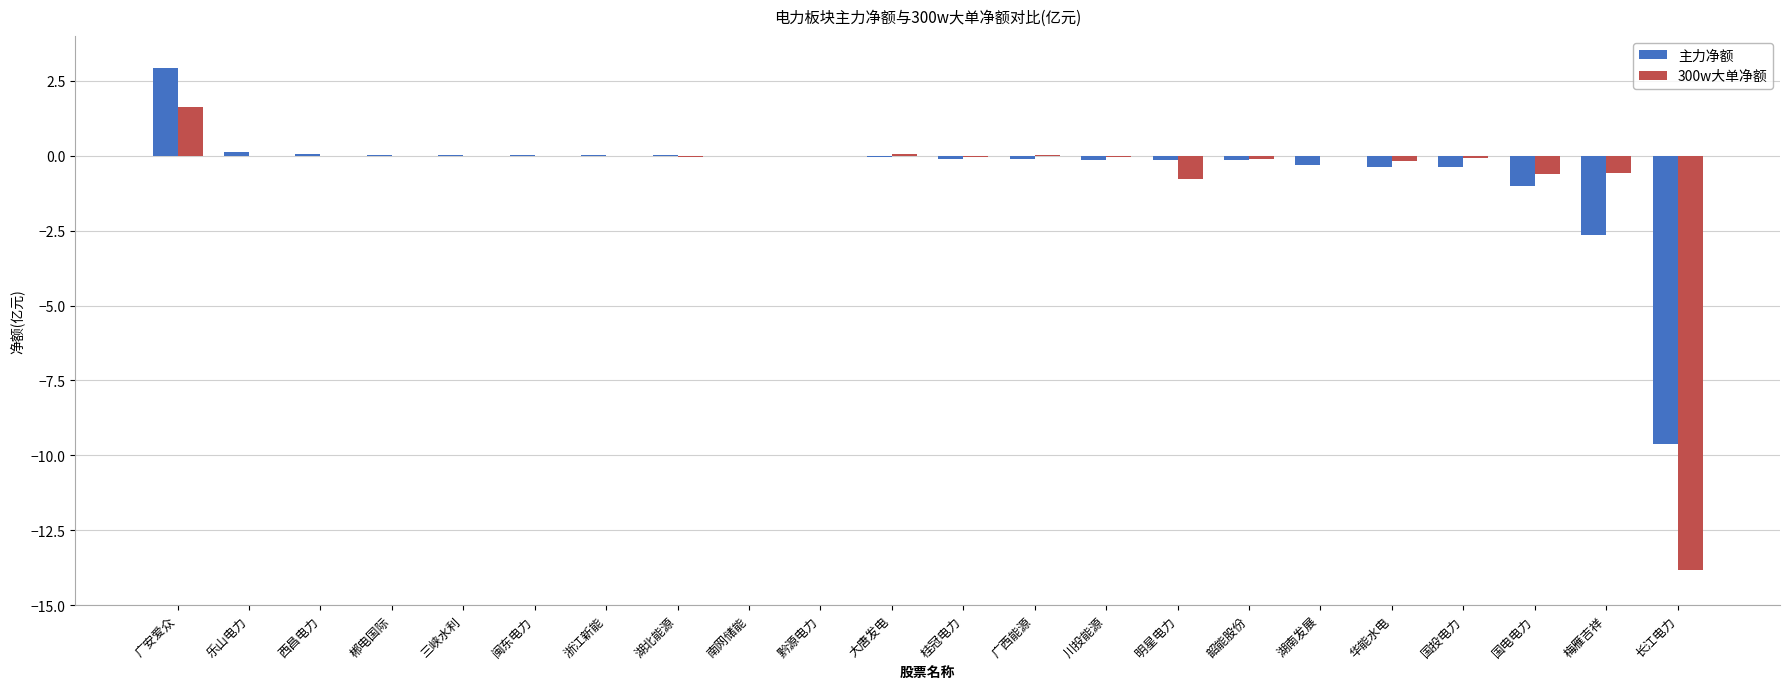

Where does the 300w大单净额 series first go above 0?

广安爱众